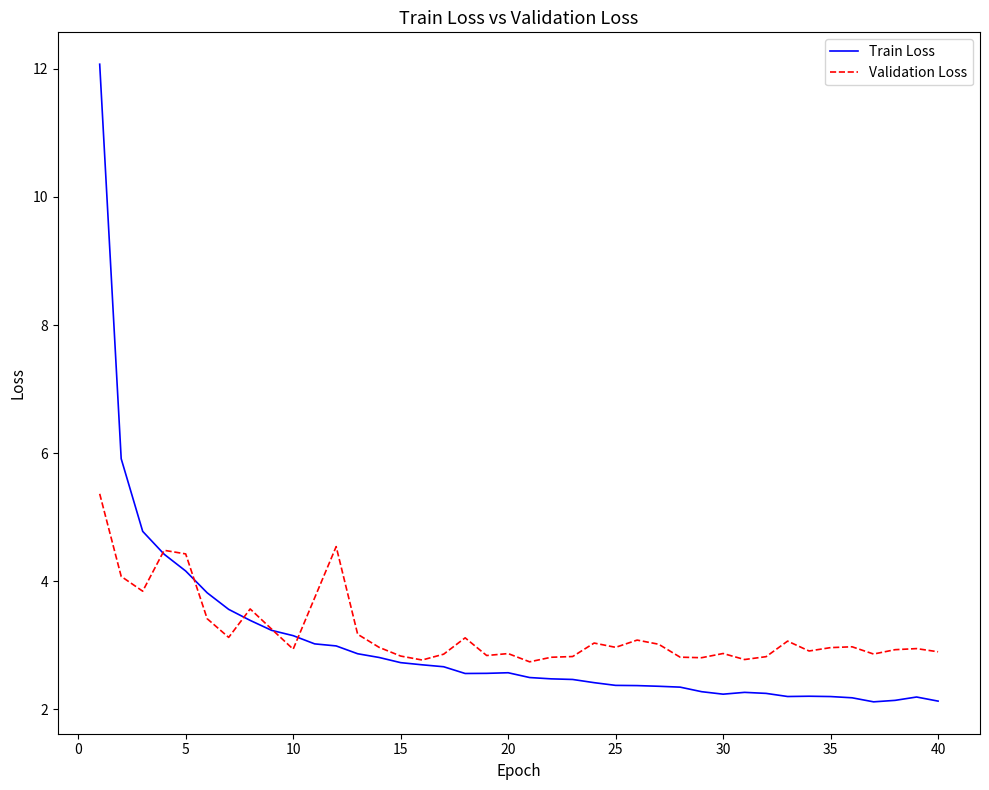

Which series has the largest range (max minus min)?

Train Loss